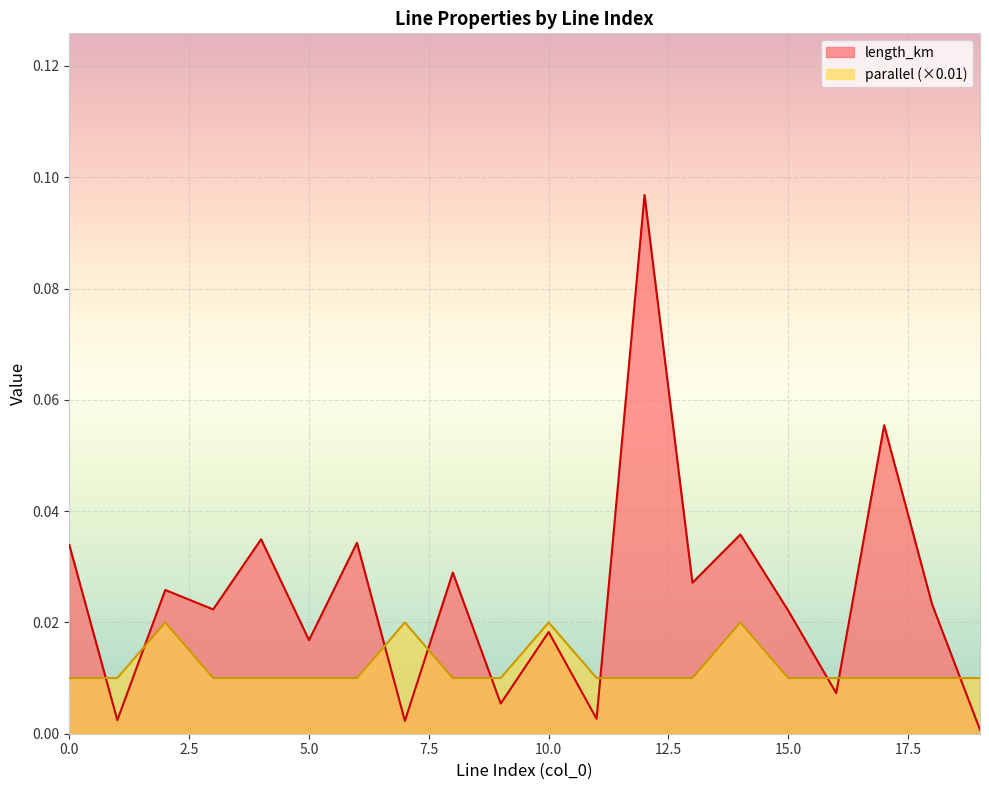

Reading left to right, transcribe all the data shown in this chart.

length_km: 0=0.0	1=0.0	2=0.0	3=0.0	4=0.0	5=0.0	6=0.0	7=0.0	8=0.0	9=0.0	10=0.0	11=0.0	12=0.1	13=0.0	14=0.0	15=0.0	16=0.0	17=0.1	18=0.0	19=0.0
parallel: 0=0.0	1=0.0	2=0.0	3=0.0	4=0.0	5=0.0	6=0.0	7=0.0	8=0.0	9=0.0	10=0.0	11=0.0	12=0.0	13=0.0	14=0.0	15=0.0	16=0.0	17=0.0	18=0.0	19=0.0